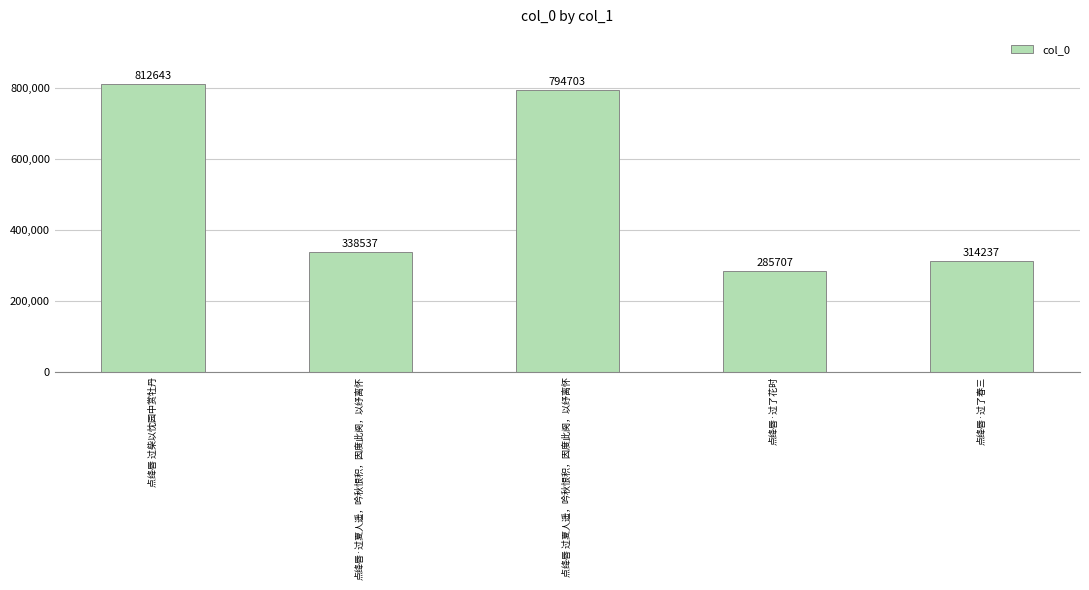

What position from the right is 点绛唇 过夏人遥，吟秋恨积，因度此阕，以纾离怀?

3